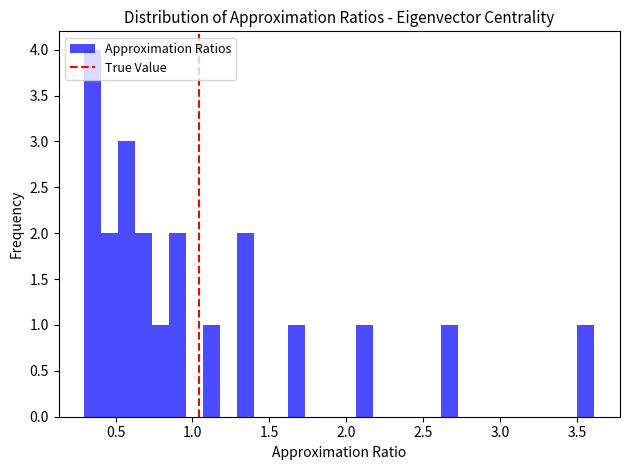

Around what value on the x-axis is the tallest bar? Give the approximate position of its centre, as read against the axis.

0.35